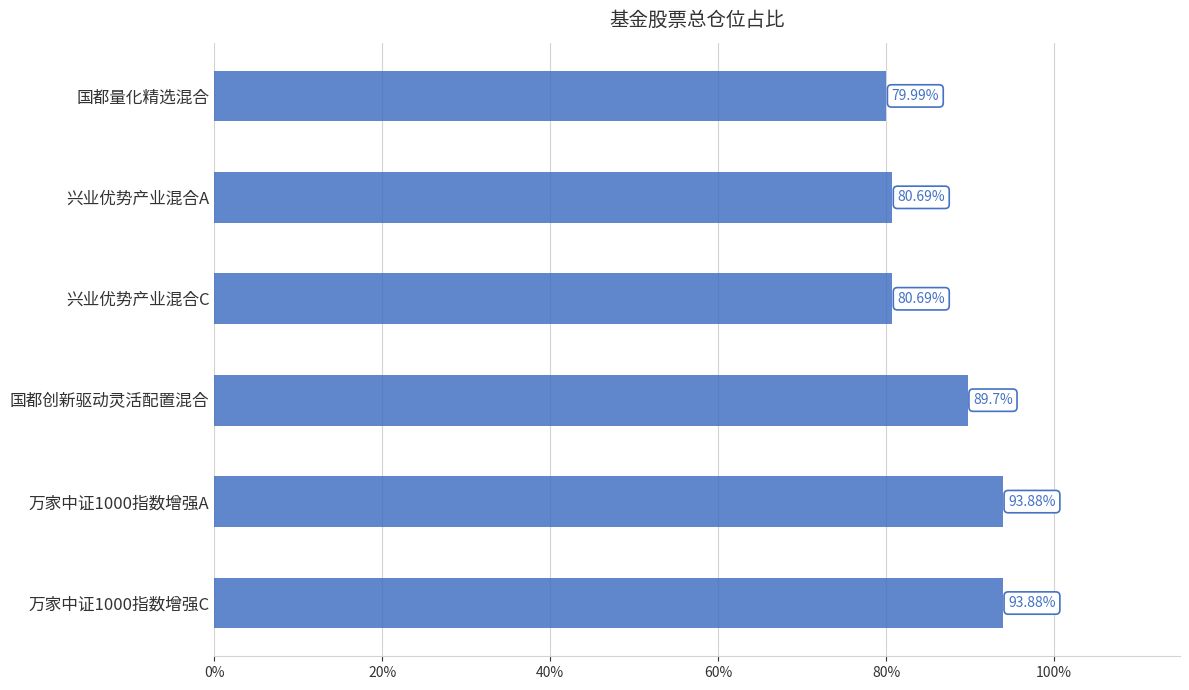

Which category has the lowest value across all series?

国都量化精选混合